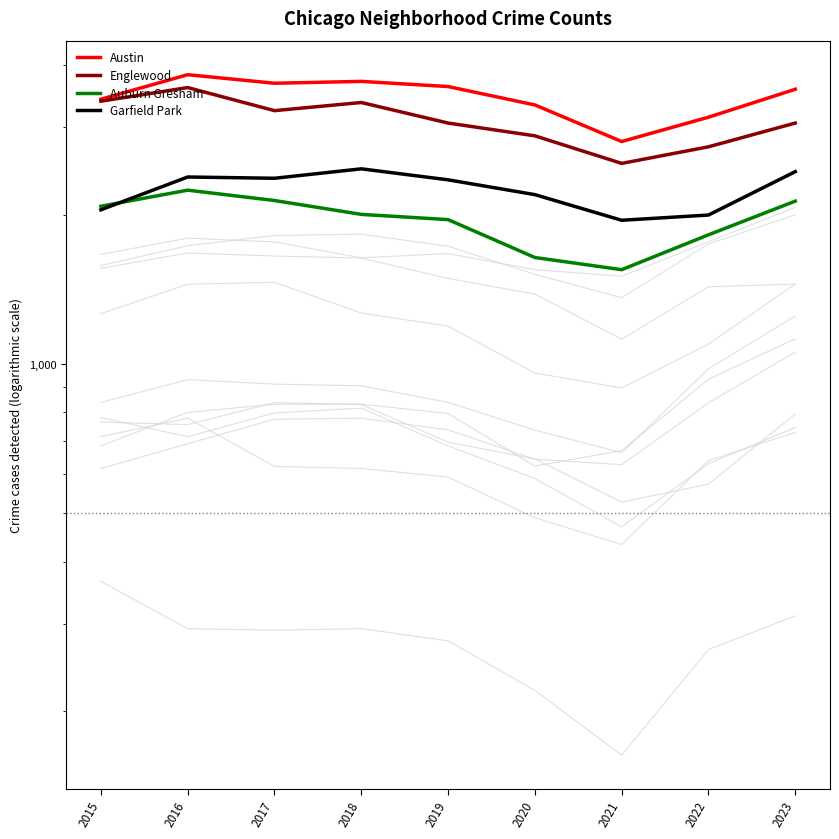

How many distinct data groups are displayed?

4